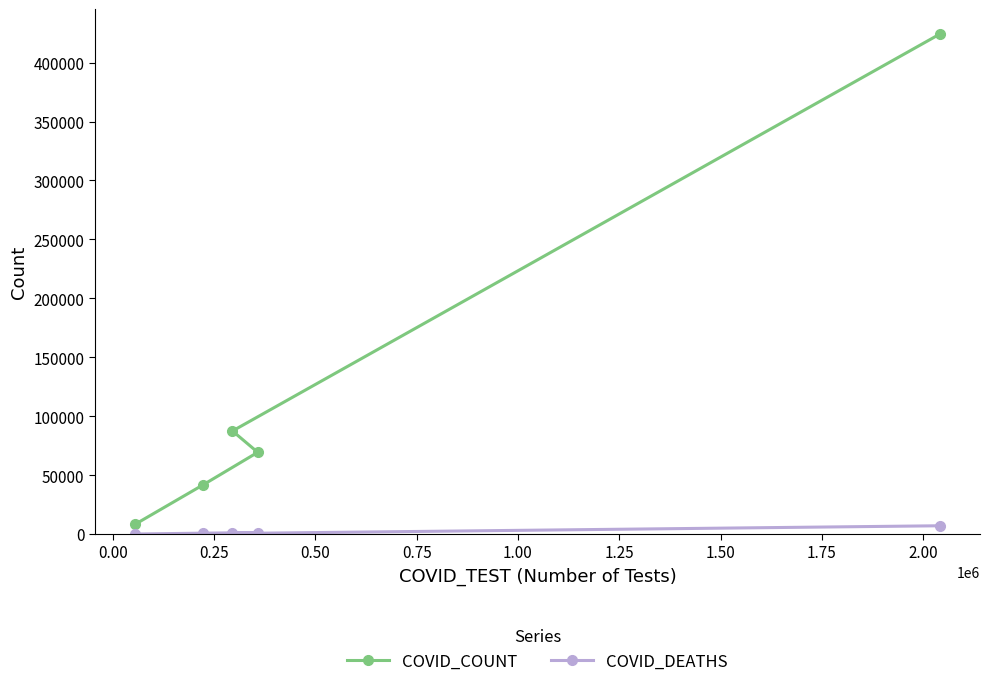

Which series has the largest total across all categories?

COVID_COUNT